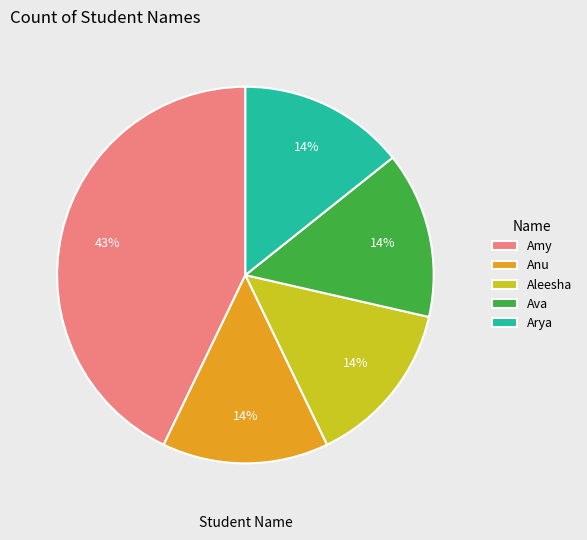

To the nearest percent, what portion does Amy represent?

43%